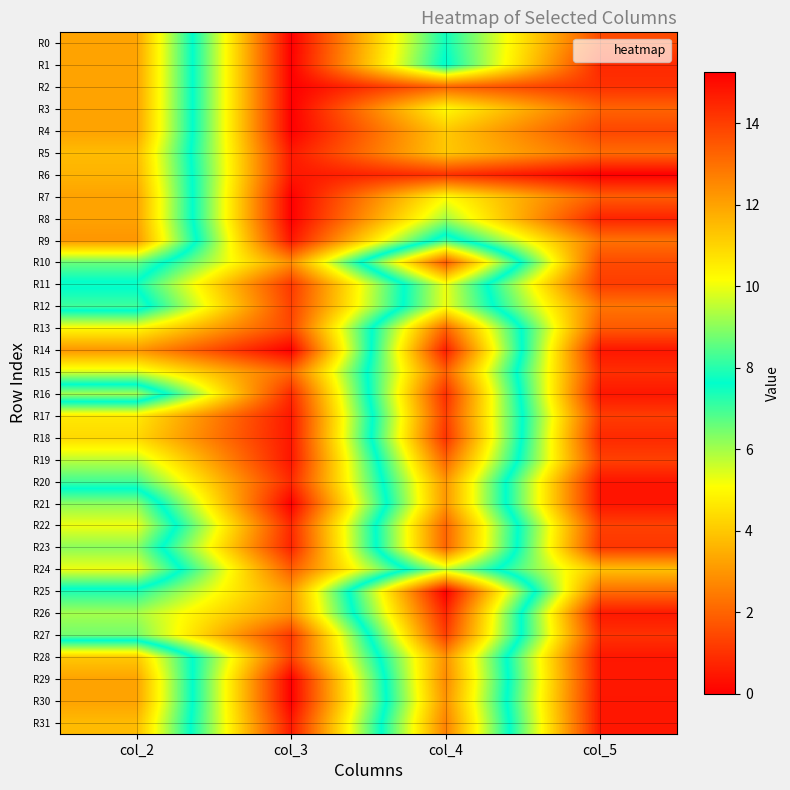

What is the total value across all series at col_3?

25.5